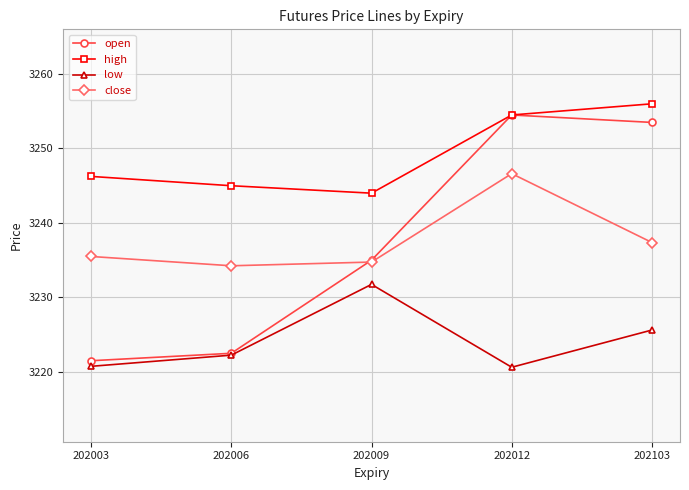

What is the sum of all open values?

16187.0